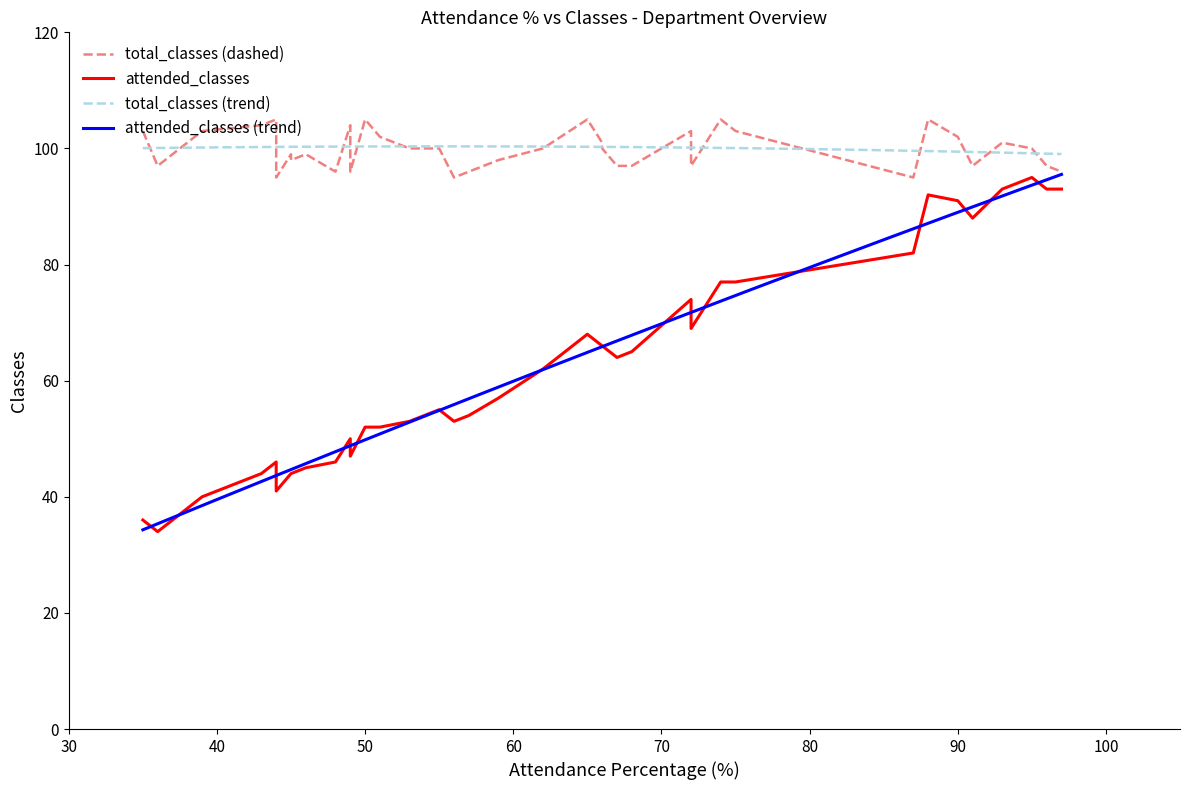

What is the minimum value for attended_classes?

34